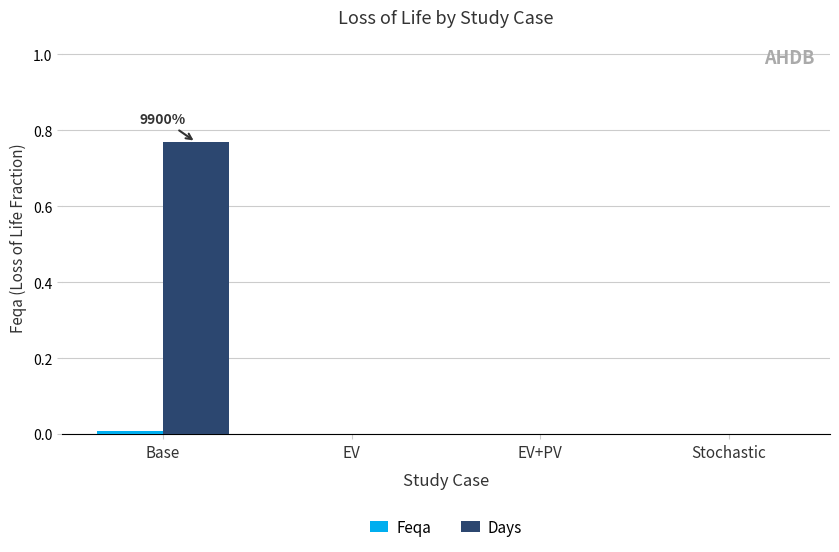

At which label does Days reach its peak?

Base